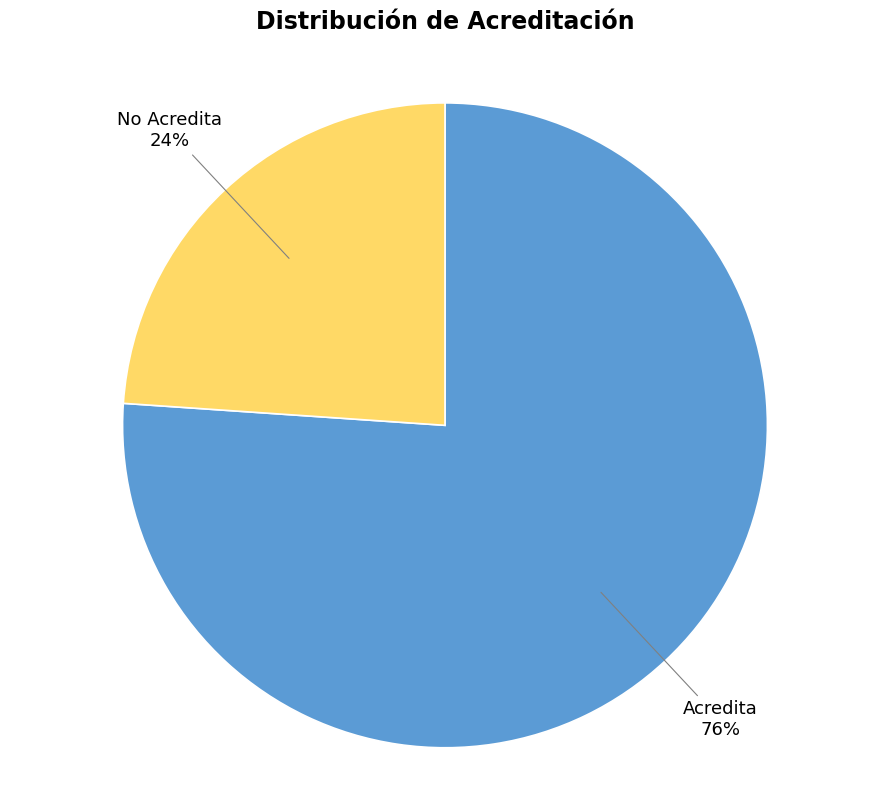

Which category accounts for the majority?

Acredita